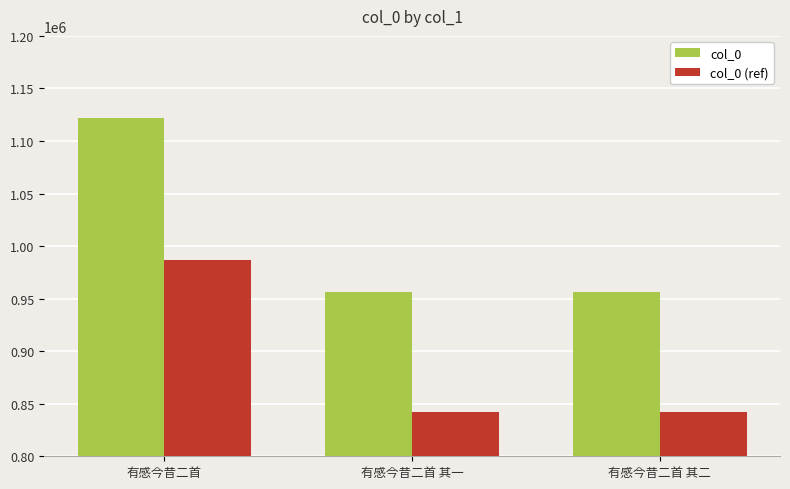

Rank the series at 有感今昔二首 其二 from lowest to highest value.

col_0 (ref), col_0